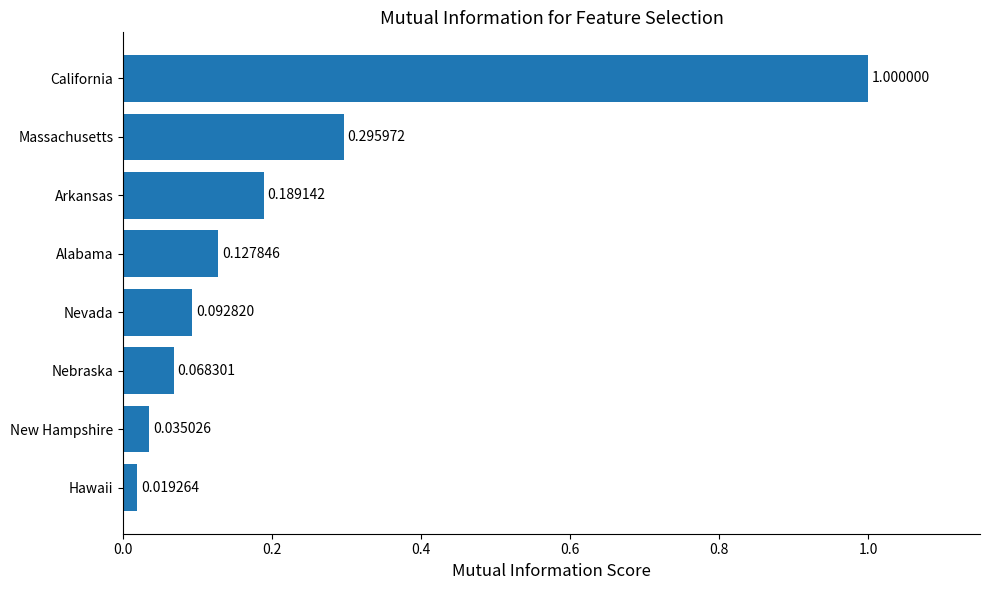

Which has a higher value, Hawaii or Massachusetts?

Massachusetts